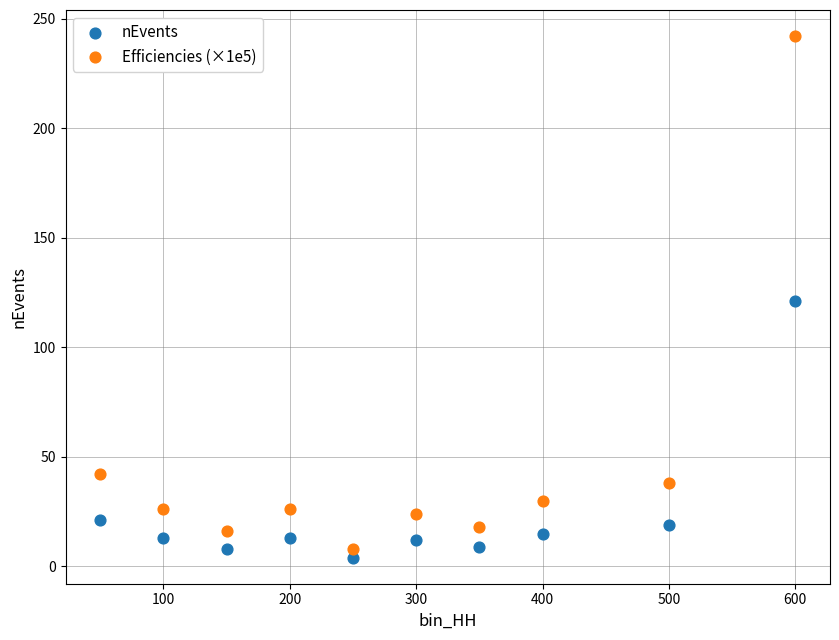

What are all the series names shown in the legend?

nEvents, Efficiencies (×1e5)